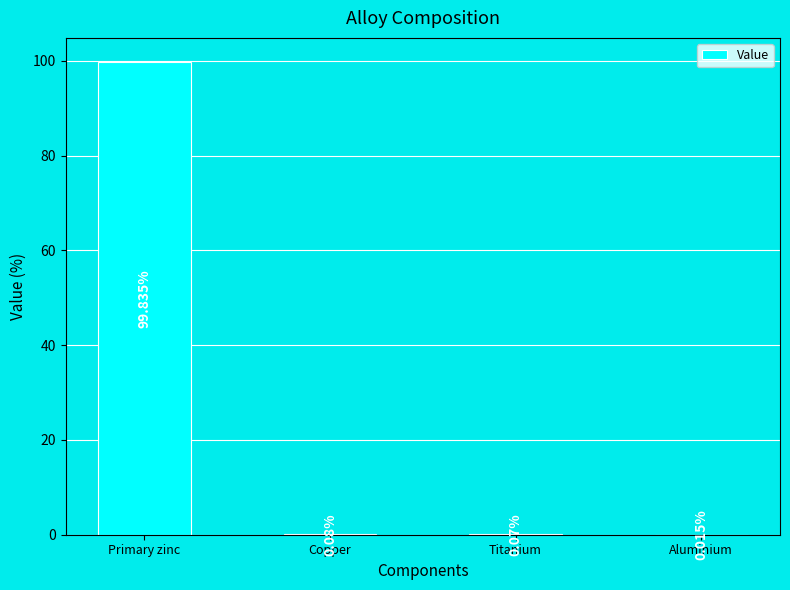

Between Aluminium and Primary zinc, which is larger?

Primary zinc